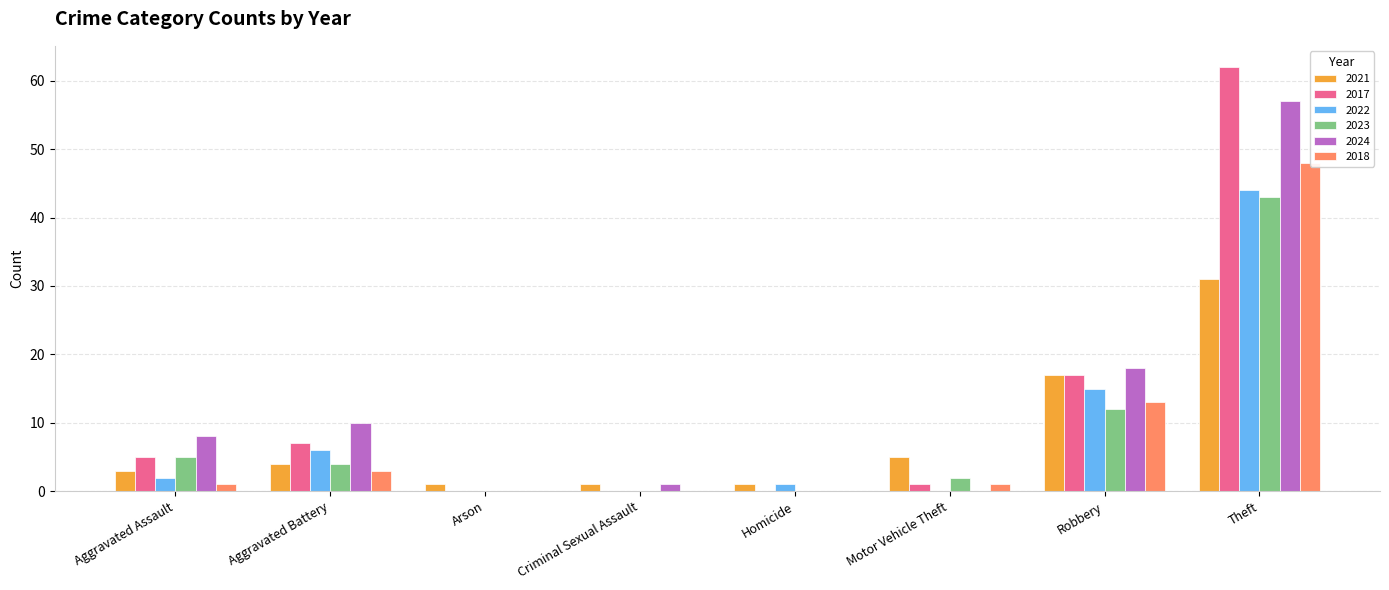

What is the difference between the maximum and minimum values in the 2024 series?

57